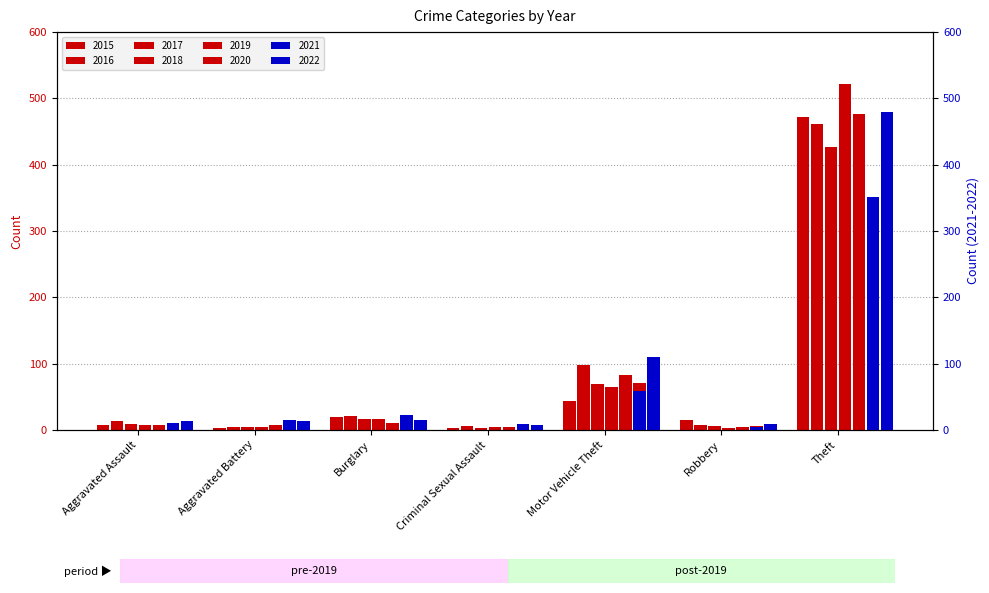

What is the label of the 3rd bar from the left?

Burglary